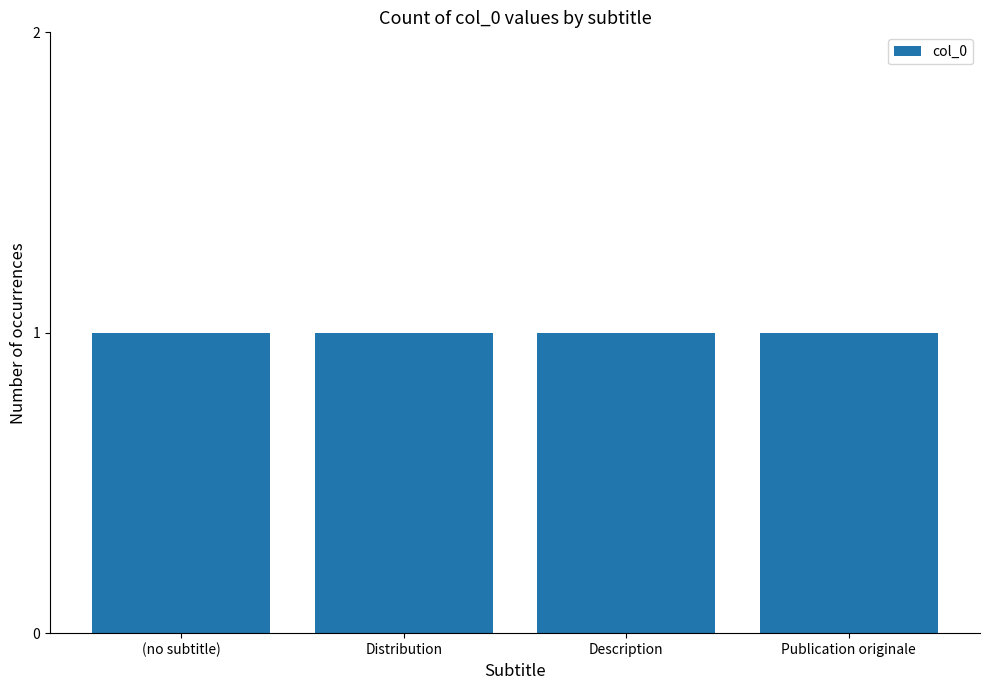

The chart shows a value of 1 at Distribution. True or false?

True